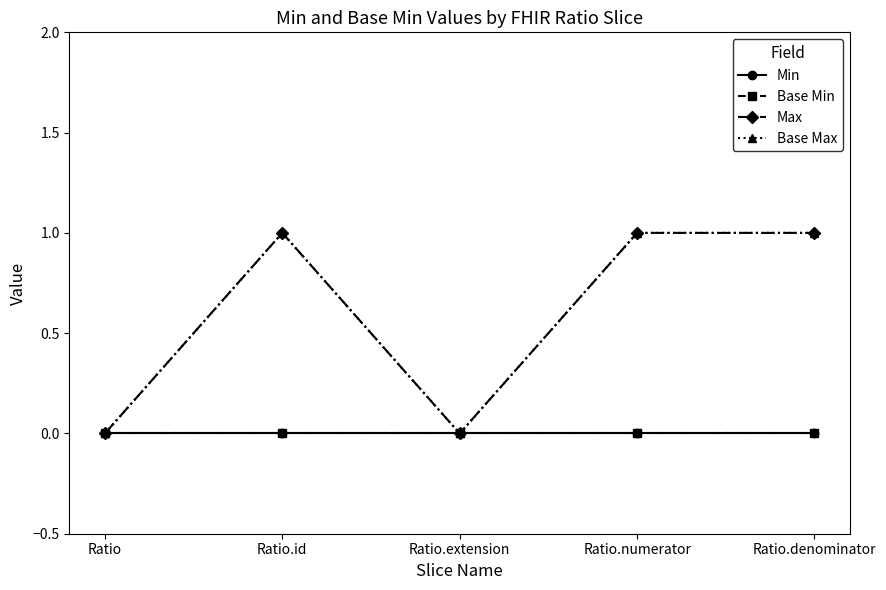

Does the chart have visible grid lines?

No